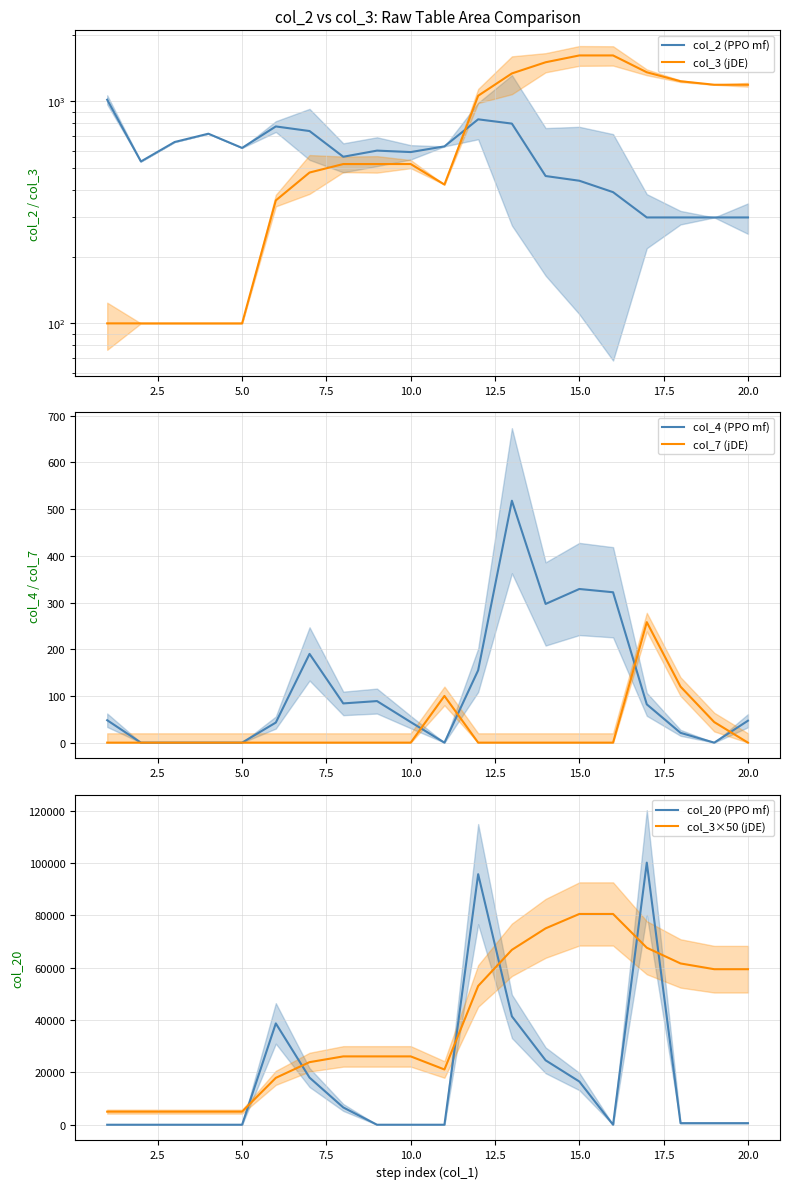

How many lines are shown in the chart?

6